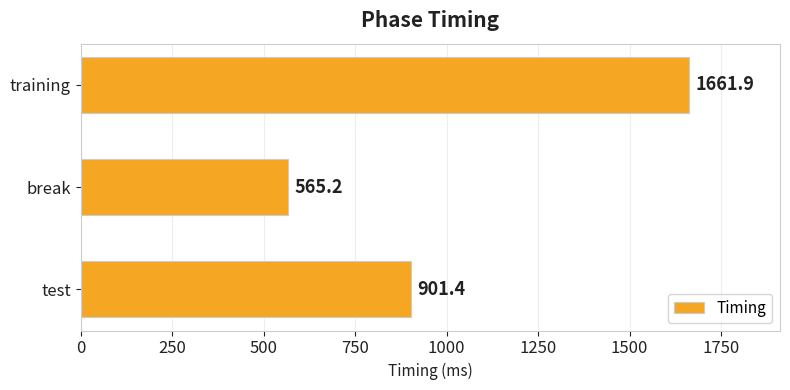

Is it true that the value at training is 1661.9?

True